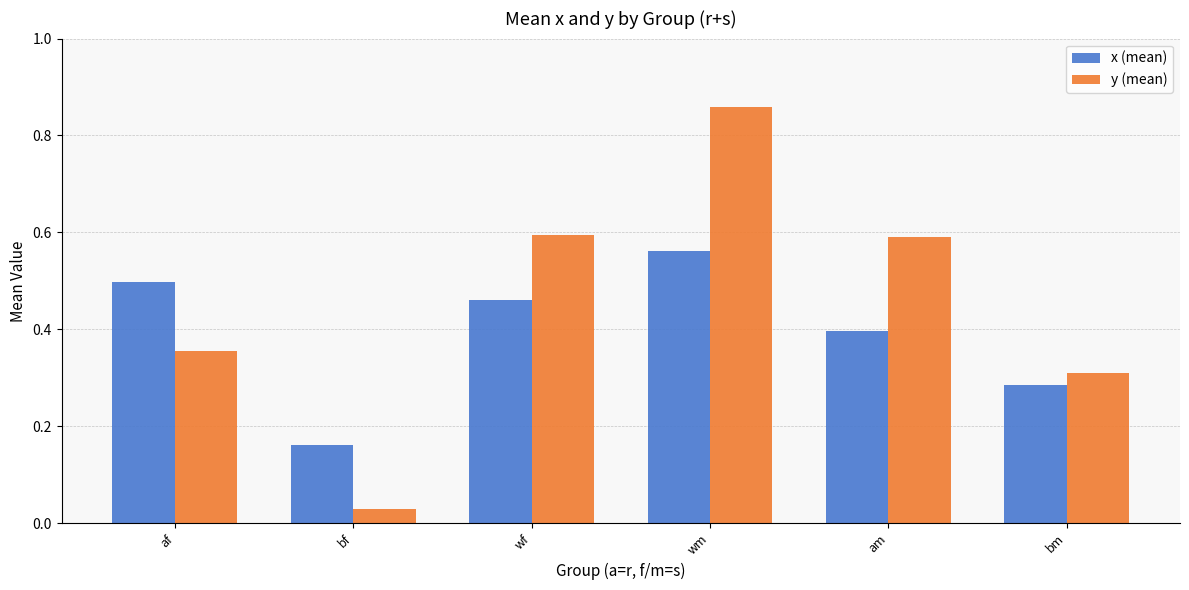

What position from the left is am?

5